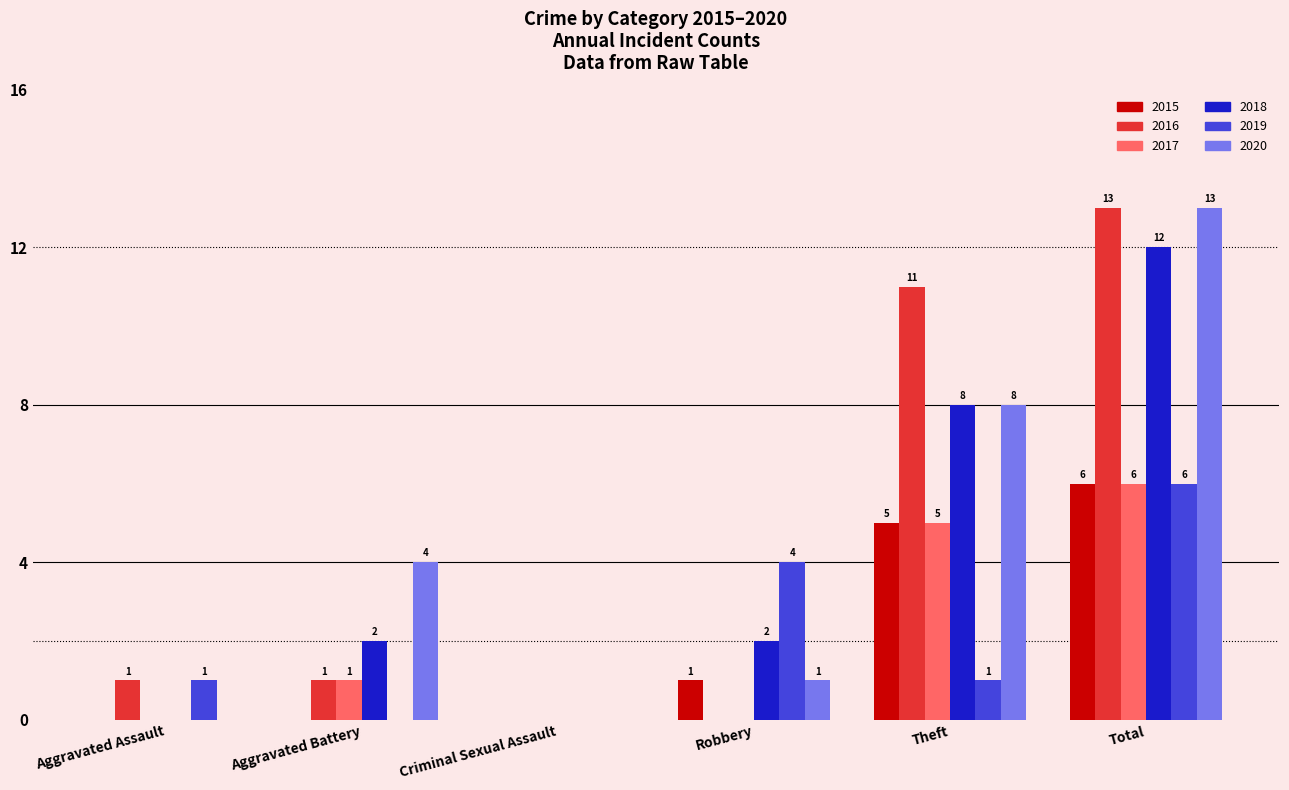

Between Criminal Sexual Assault and Theft, which series saw the biggest shift?

2016